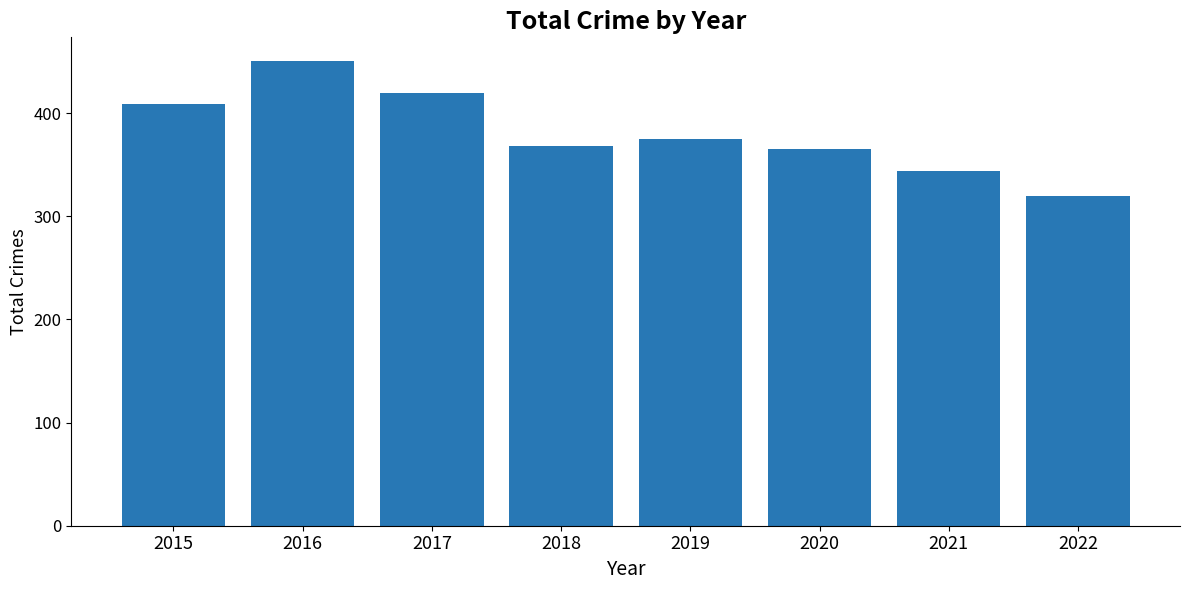

What is the approximate value at 2019?

375